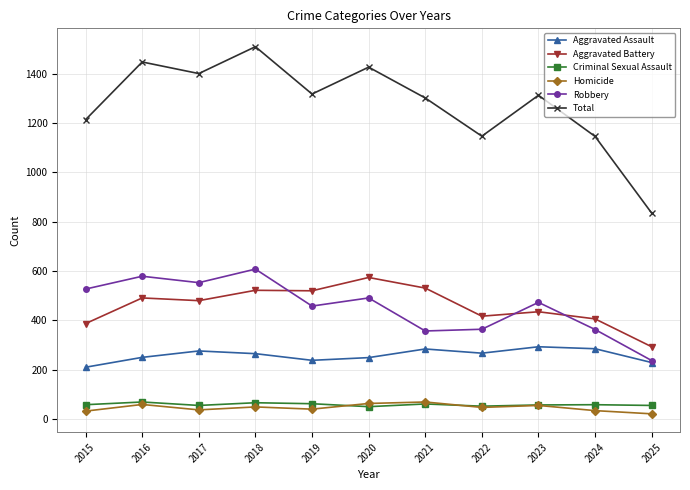

Which label corresponds to the largest value in the chart?

2018